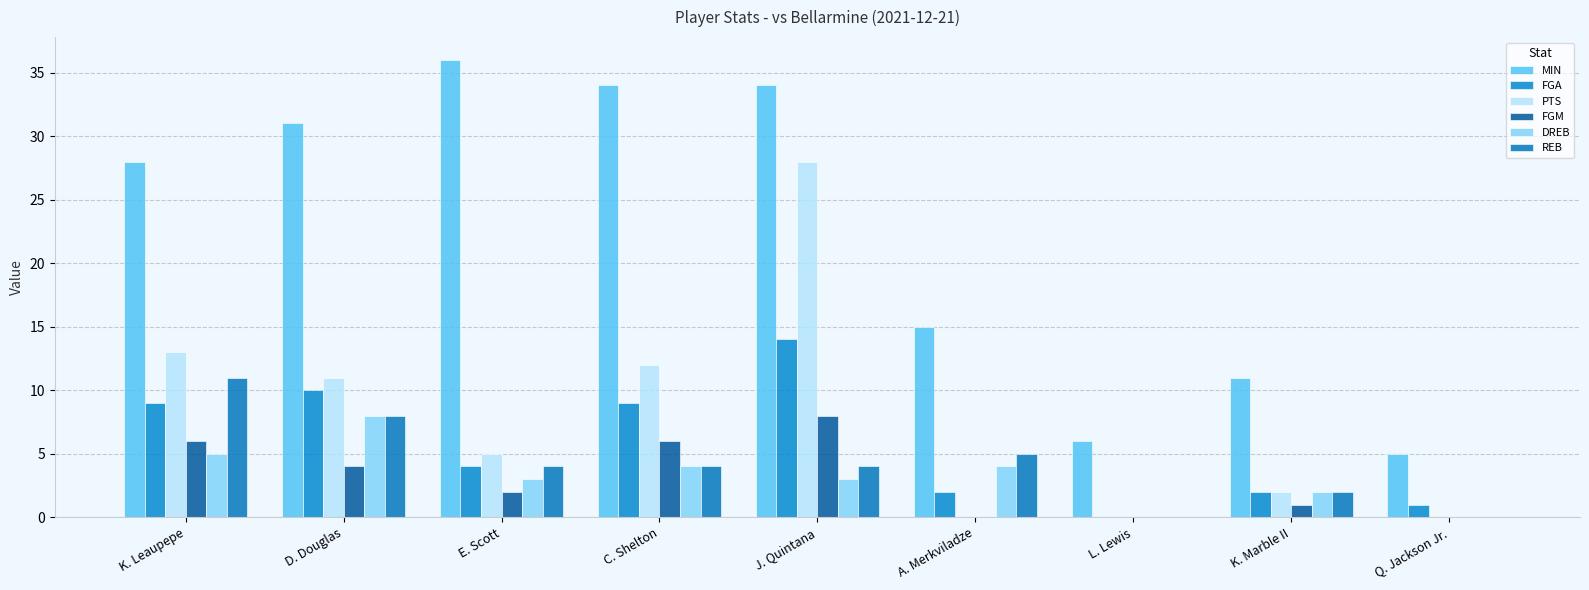

Which series has the largest total across all categories?

MIN